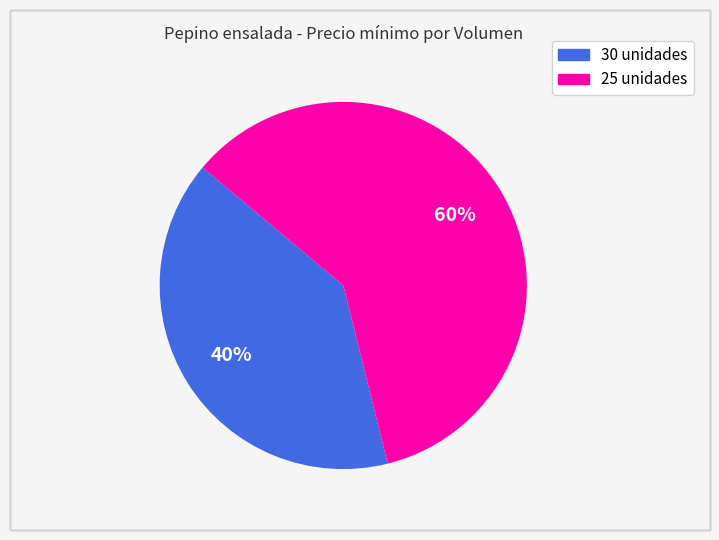

To the nearest percent, what is the difference between the largest and smallest slice percentages?

20%